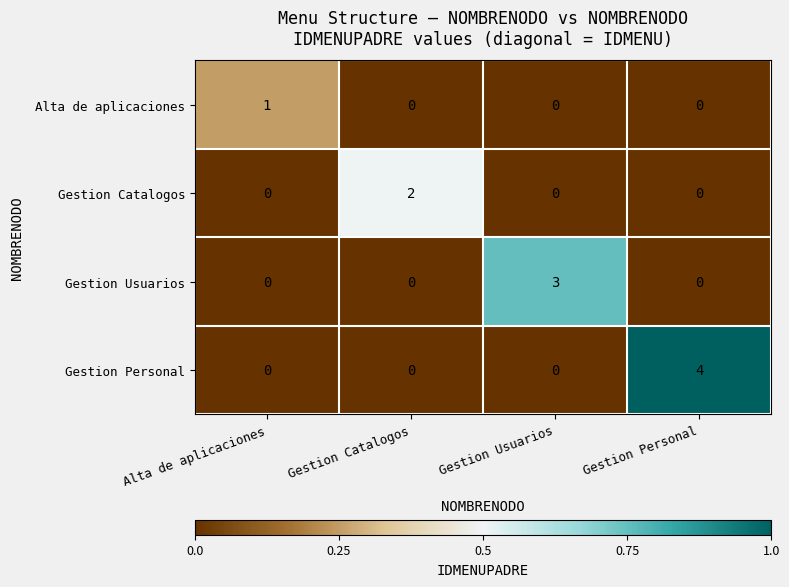

The Gestion Personal series shows 0 at Alta de aplicaciones. True or false?

True